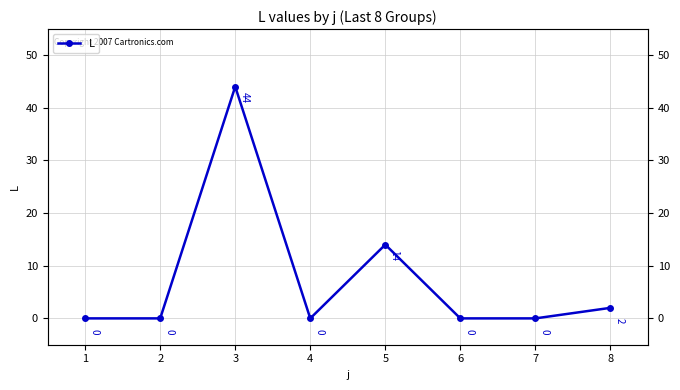

What is the maximum value shown in the chart?

44